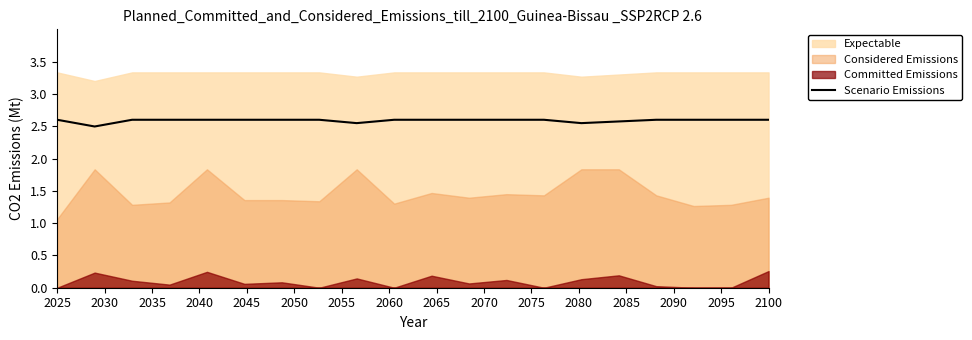

What is the sum of all values?

51.8